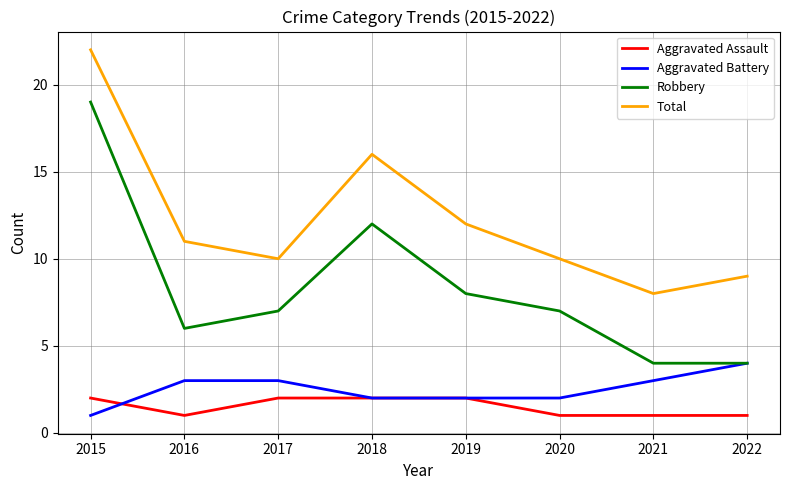

True or false: Total and Aggravated Battery intersect in this chart.

False